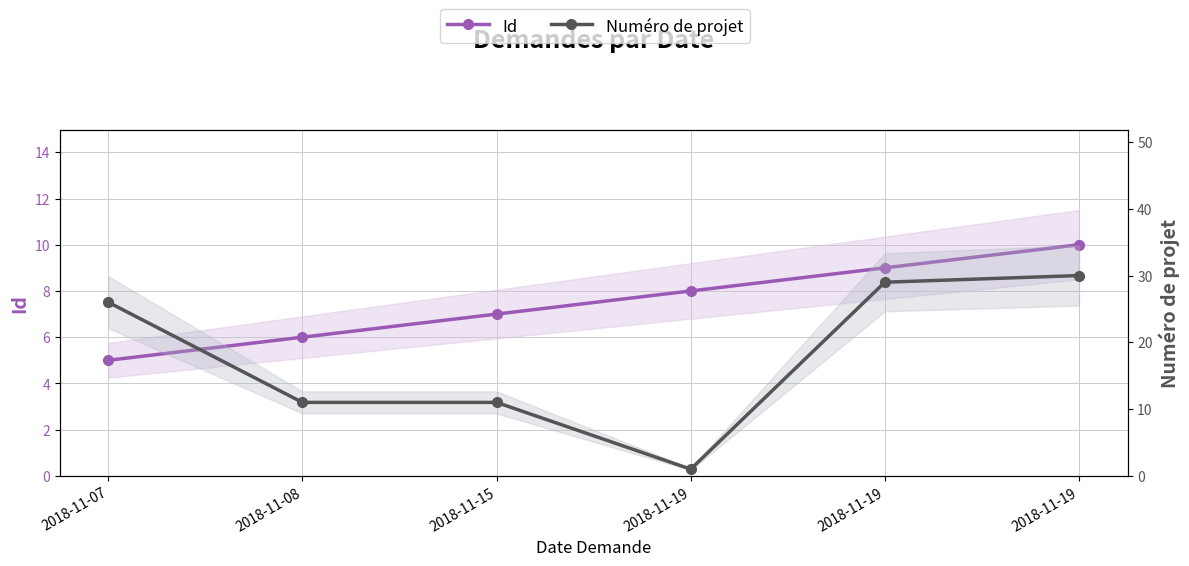

Which category has the highest value across all series?

2018-11-19